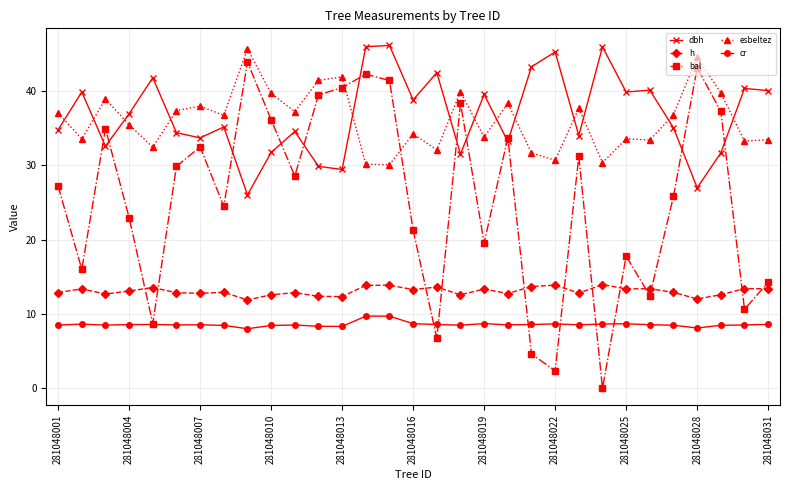

True or false: bal and h intersect in this chart.

True